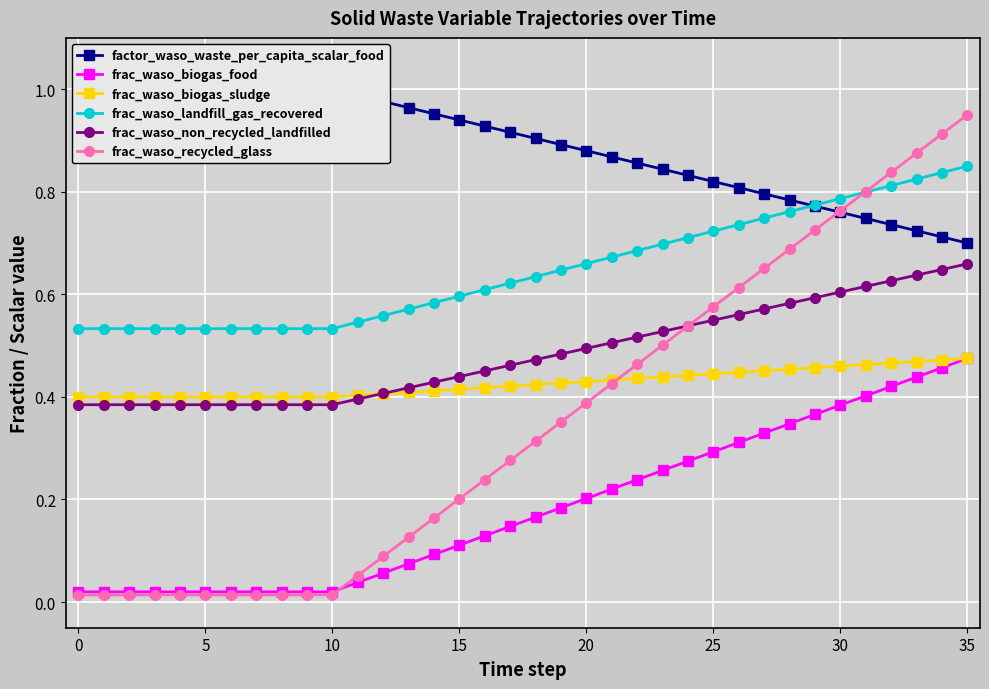

What is the maximum value shown in the chart?

1.0